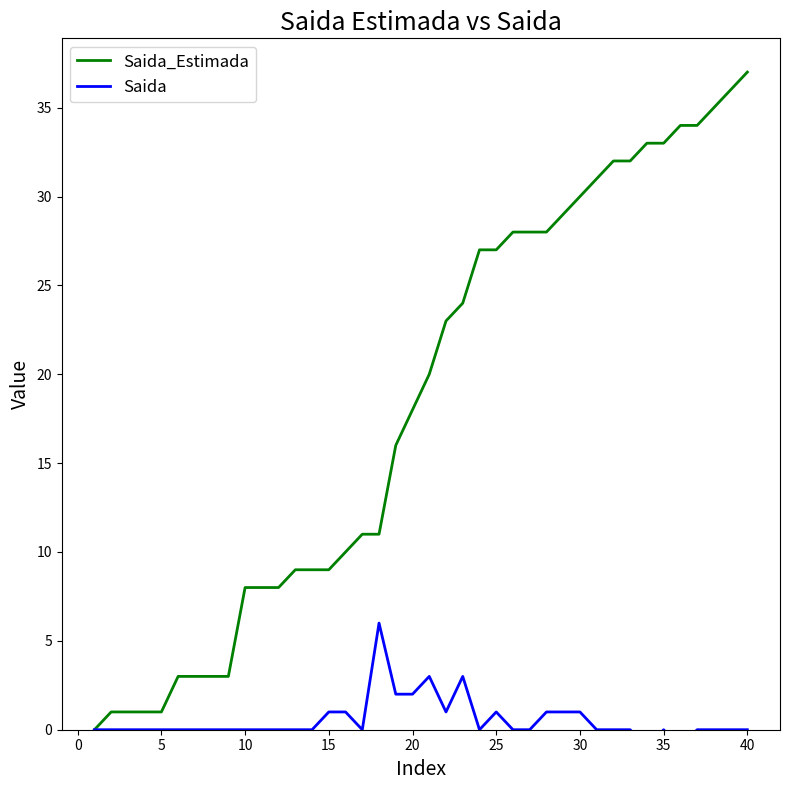

How many Saida values are between 0 and 1?

33